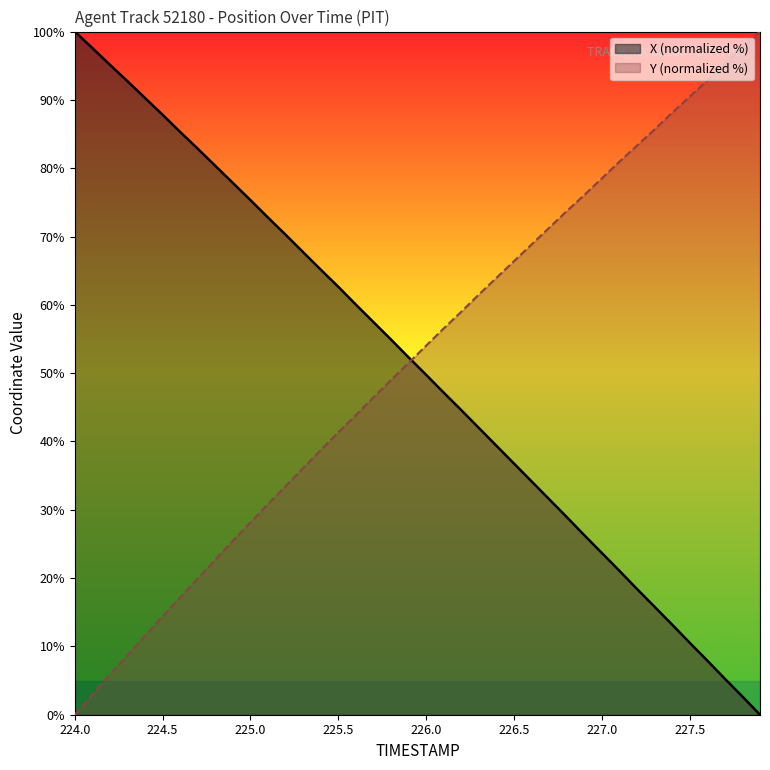

Does the chart display data point markers on the line(s)?

No